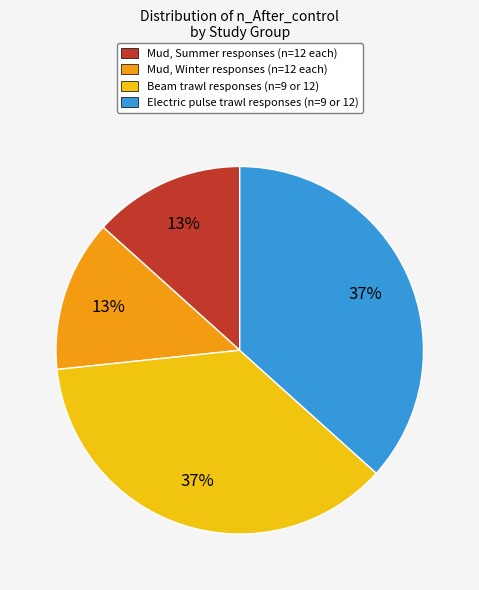

Count the number of slices in the pie.

4